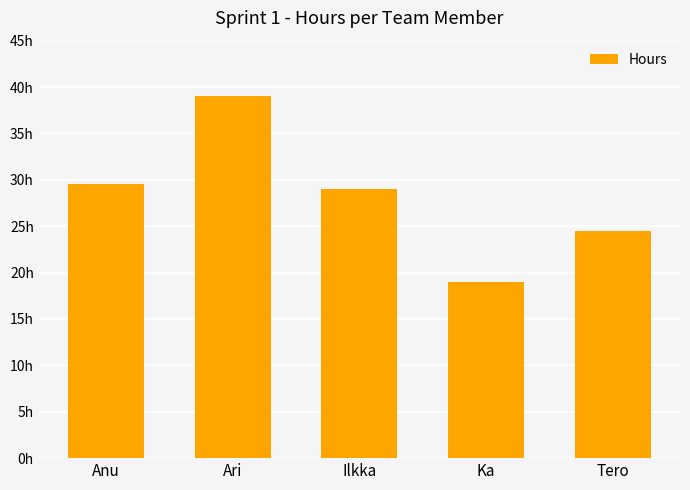

What is the maximum value shown in the chart?

39.0